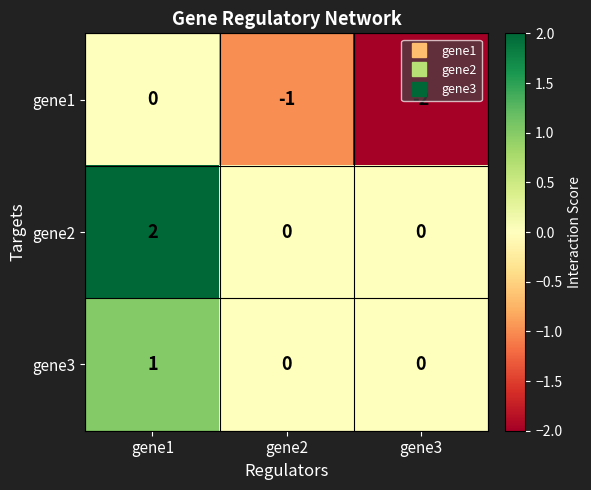

Between gene2 and gene3, which series saw the biggest shift?

gene1